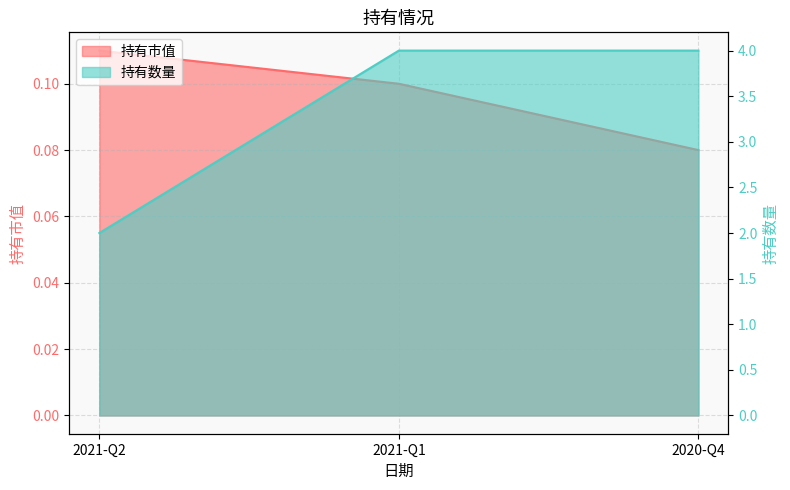

What is the total value across all series at 2021-Q2?

2.1